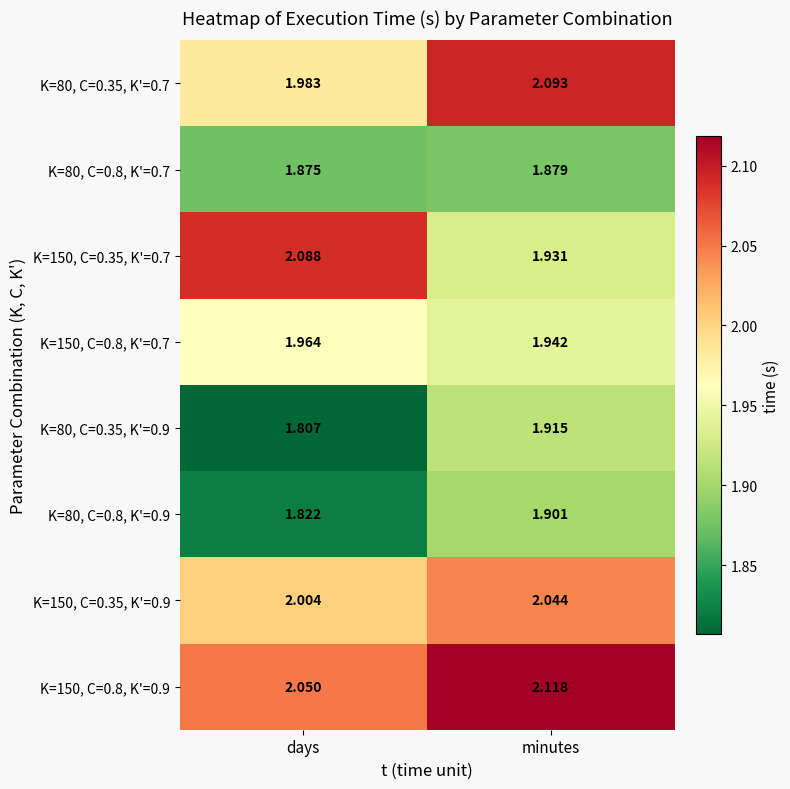

Which series has the largest total across all categories?

K=150, C=0.8, K'=0.9